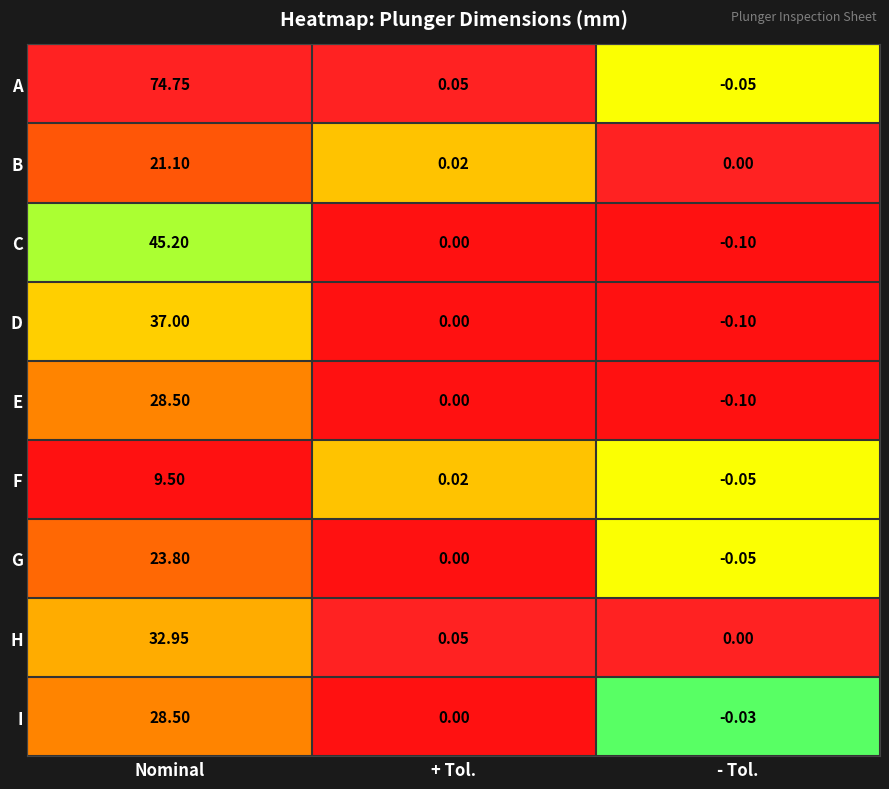

Which series has the largest range (max minus min)?

A